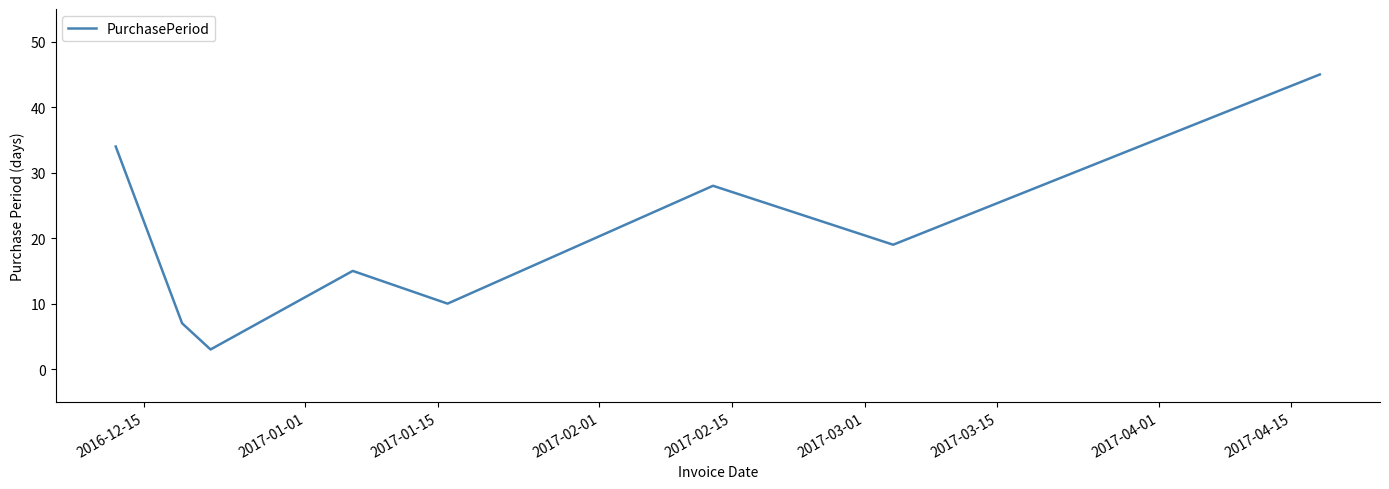

What is the average value?

20